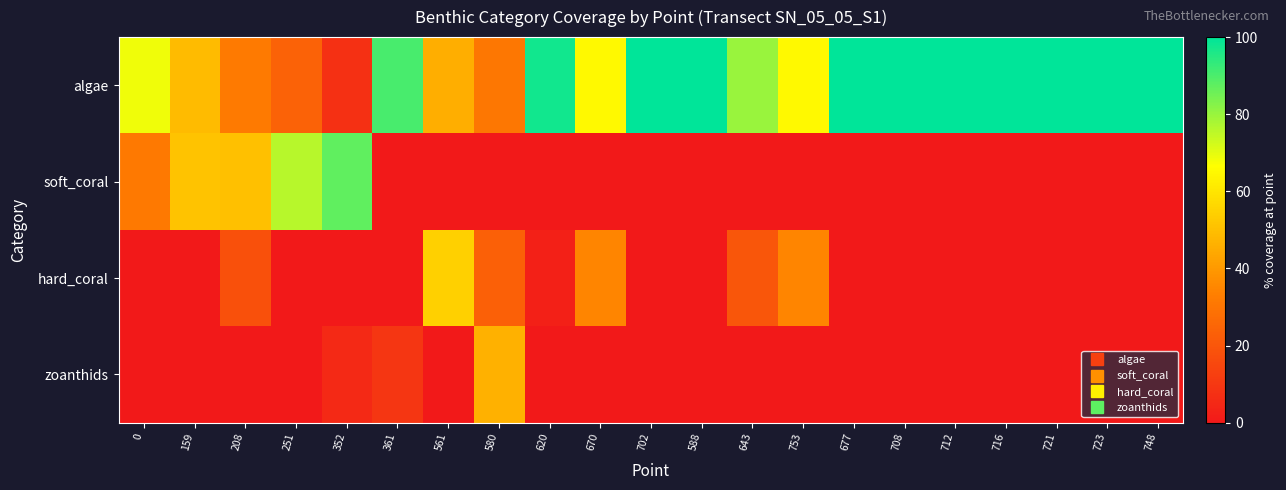

At how many categories does at least one series exceed 5?

21